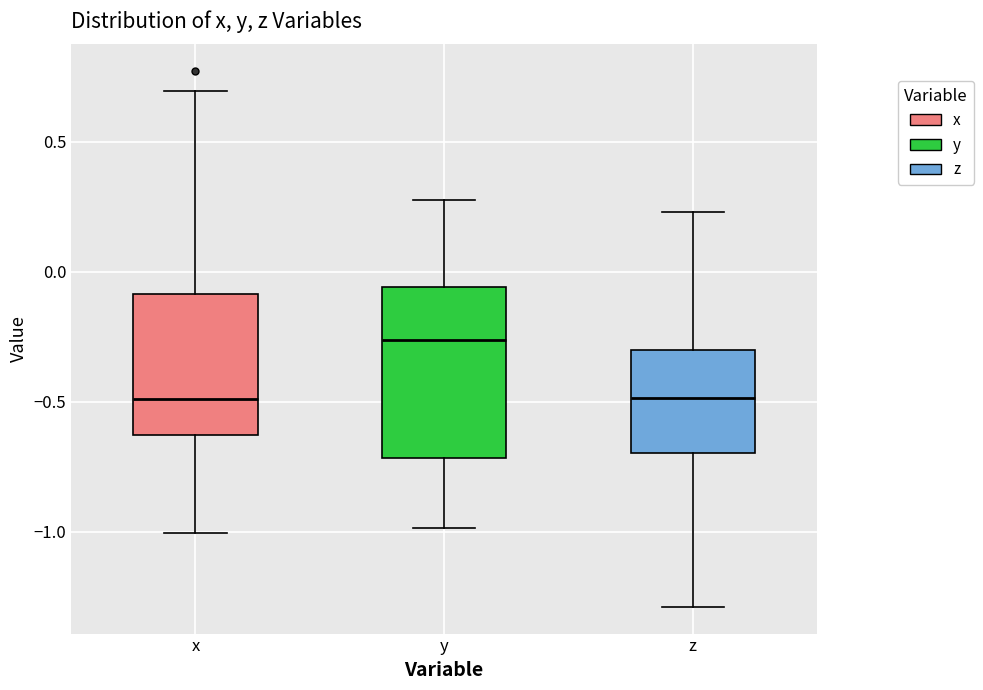

Reading left to right, transcribe this box plot: for each box, give where its median line is, the range the box spans, and where its two whiskers end, as read against the y-axis. The values are not printed on the chart, so give them approximately, as read against the axis.

x: median -0.50, box -0.65 to -0.10, whiskers -1.00 to 0.70
y: median -0.25, box -0.70 to -0.05, whiskers -1.00 to 0.30
z: median -0.50, box -0.70 to -0.30, whiskers -1.30 to 0.25